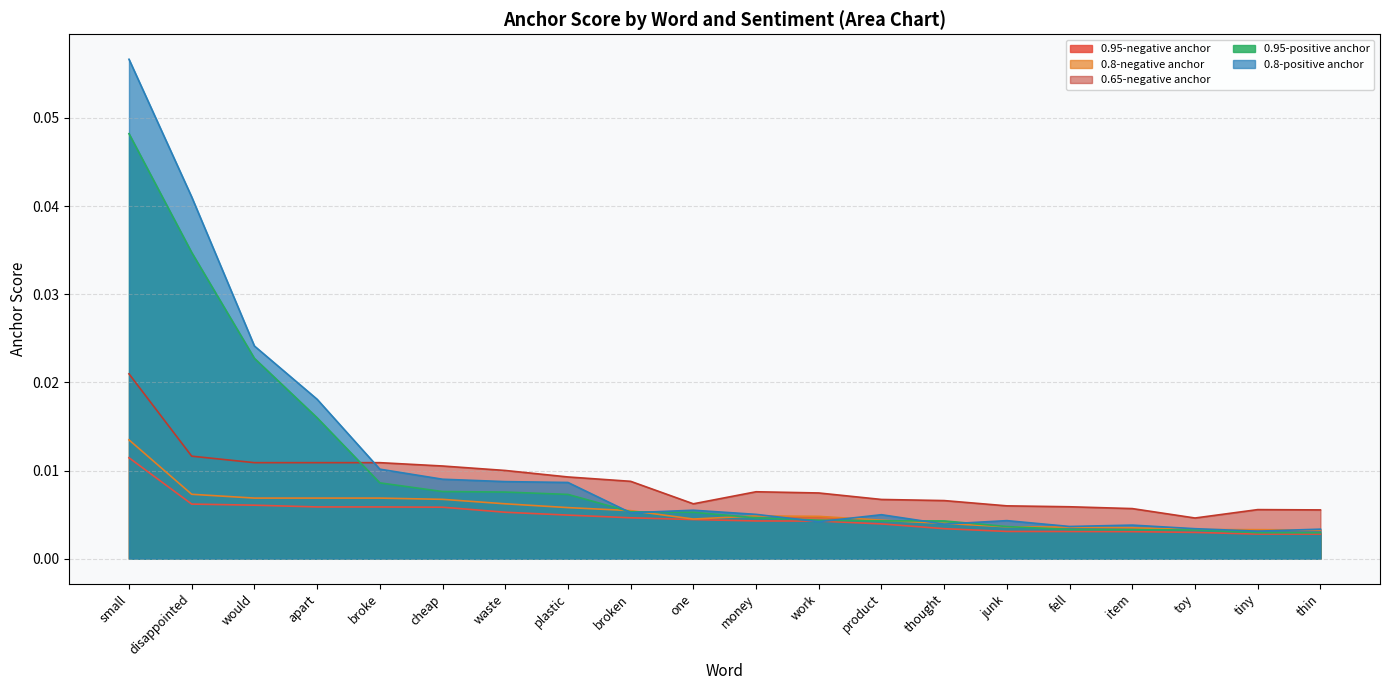

List the labels in order of 0.8-negative anchor value, smallest first.

thin, tiny, toy, item, fell, junk, thought, product, one, work, money, broken, plastic, waste, cheap, would, apart, broke, disappointed, small